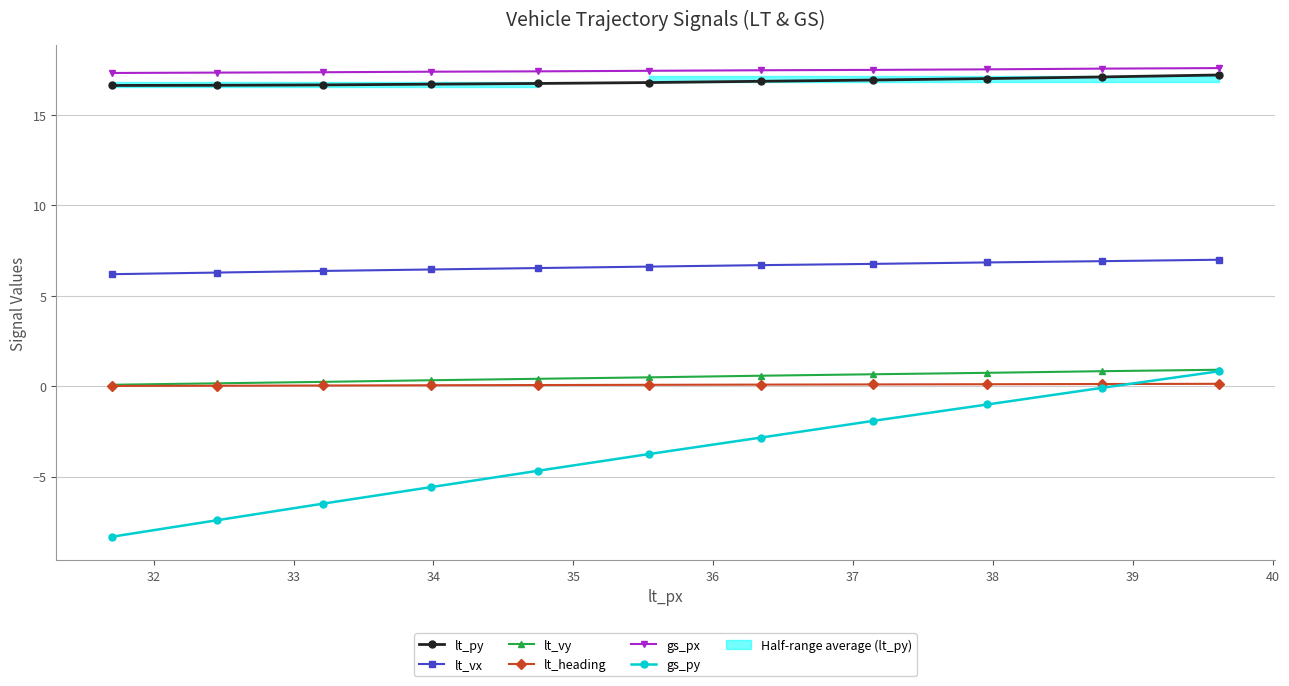

What is the maximum value for lt_vy?

0.9